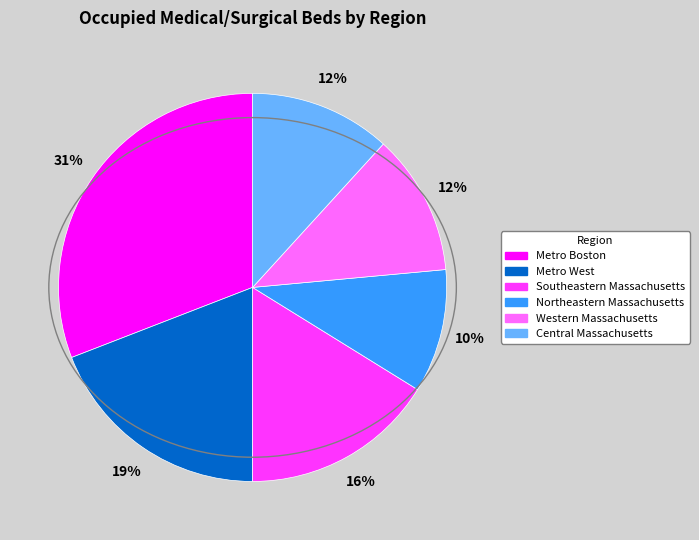

Which category has the biggest portion of the pie?

Metro Boston